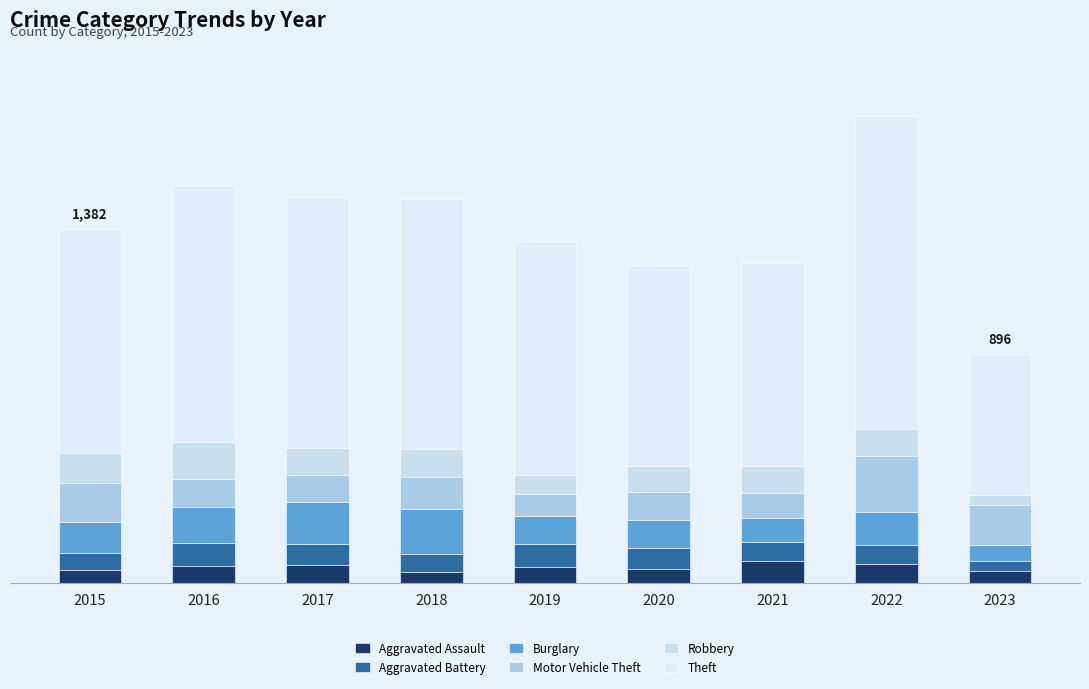

Are the bars grouped side by side (vs. stacked)?

No